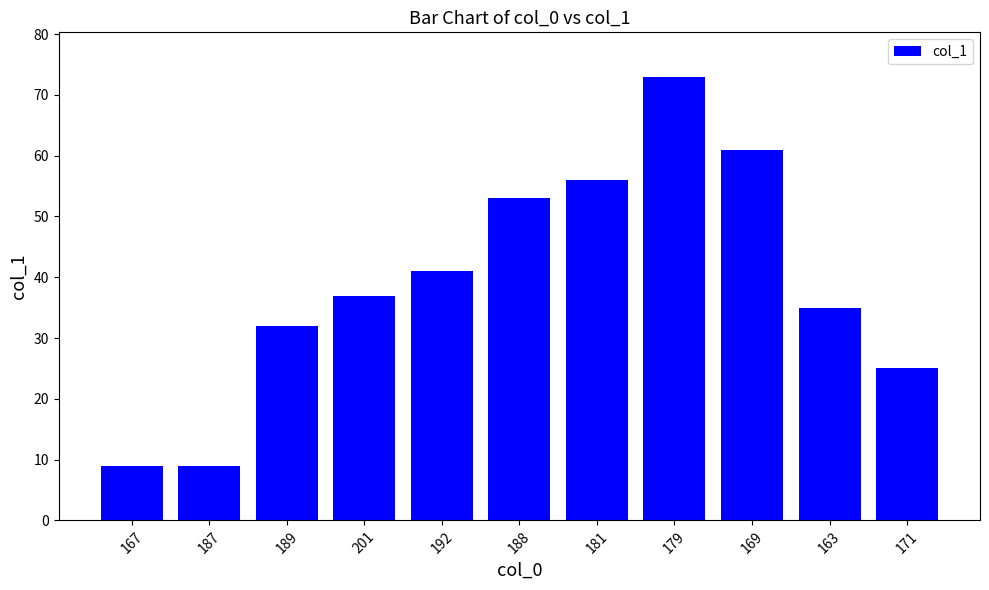

At which label is the value closest to 41?

192